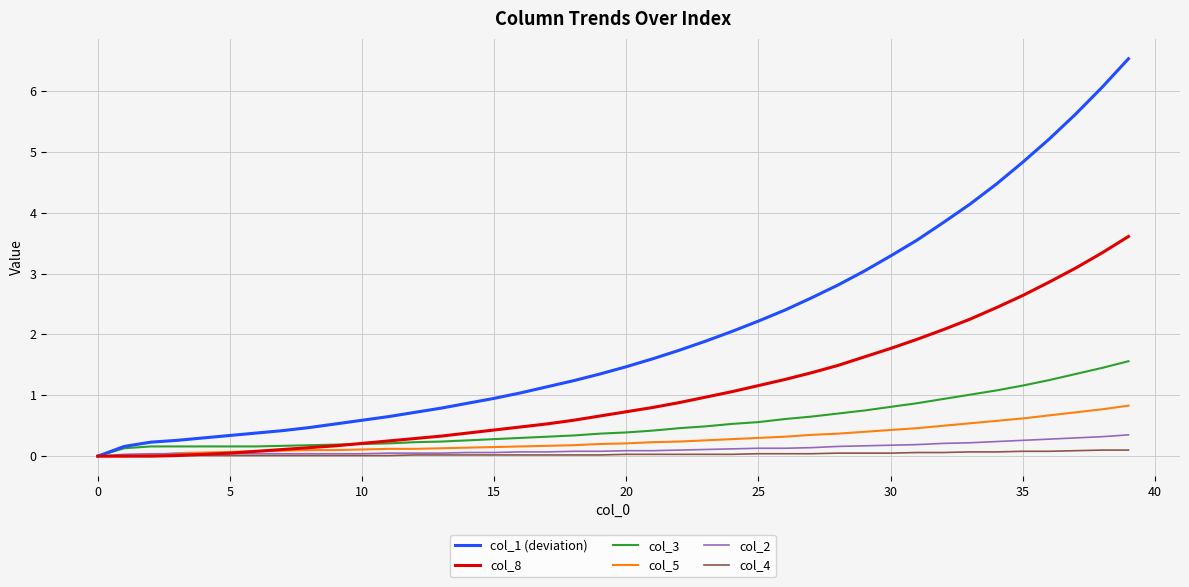

Which series has the largest total across all categories?

col_1 (deviation)